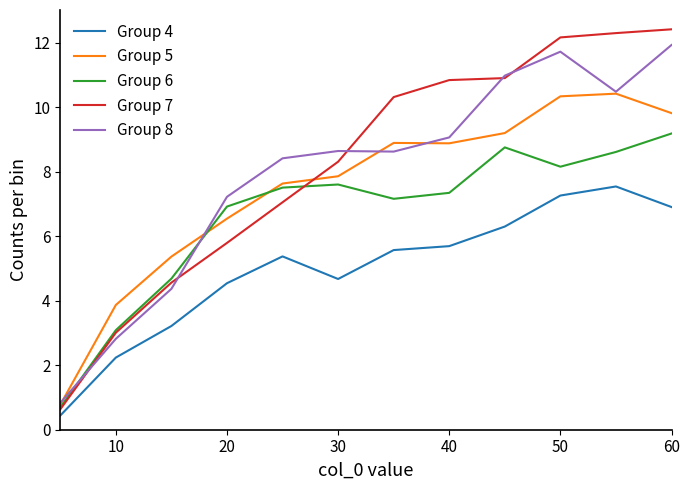

What is the maximum value shown in the chart?

12.4